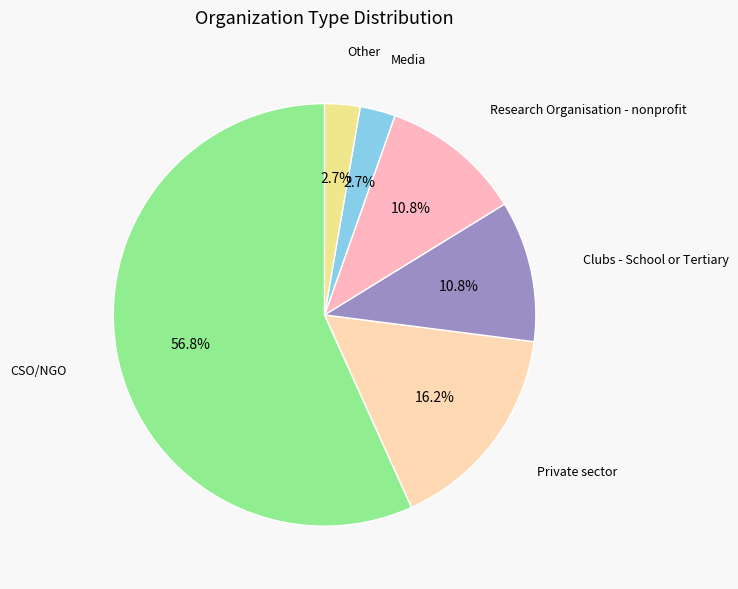

What is the largest slice in the pie chart?

CSO/NGO